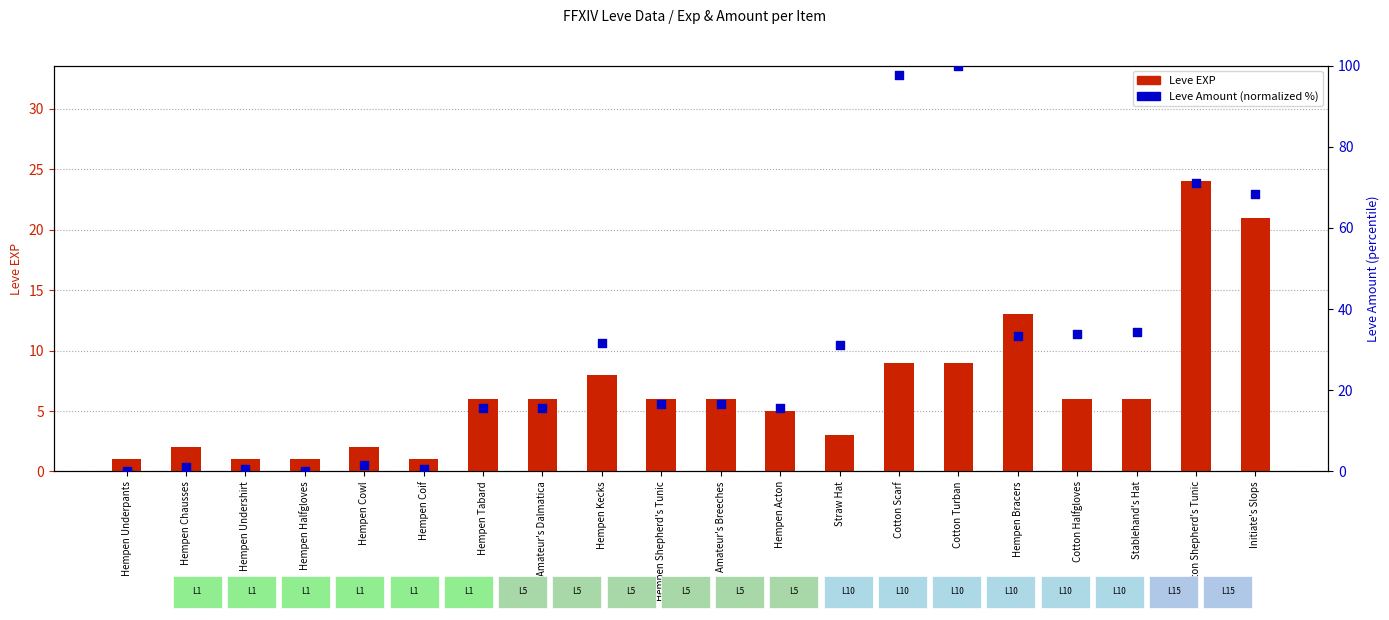

What is the total value across all series at Hempen Shepherd's Tunic?

22.7